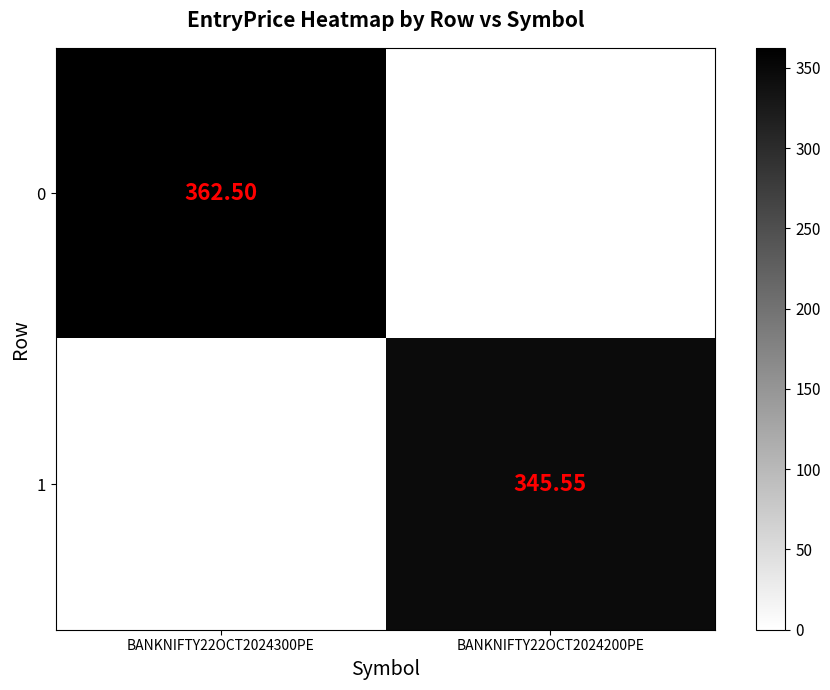

True or false: 0 has a value of 206.1 at BANKNIFTY22OCT2024200PE.

False